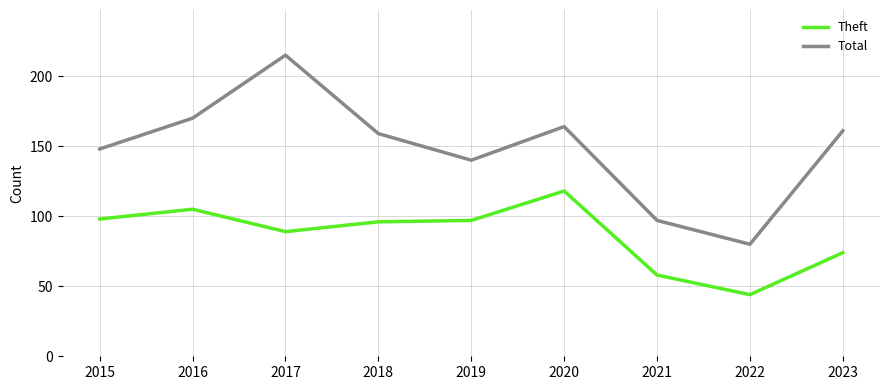

What is the sum of all Theft values?

779